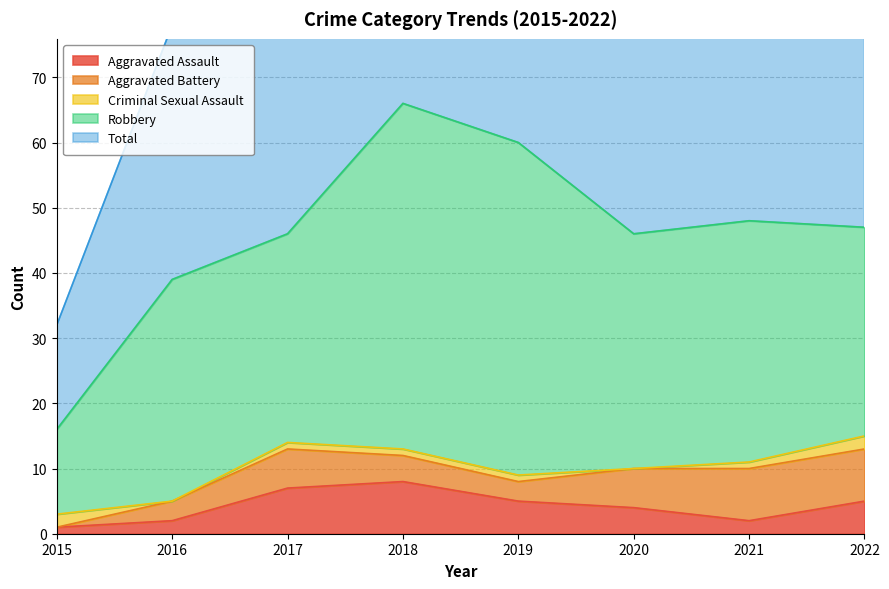

Which series changed the most between 2018 and 2021?

Total